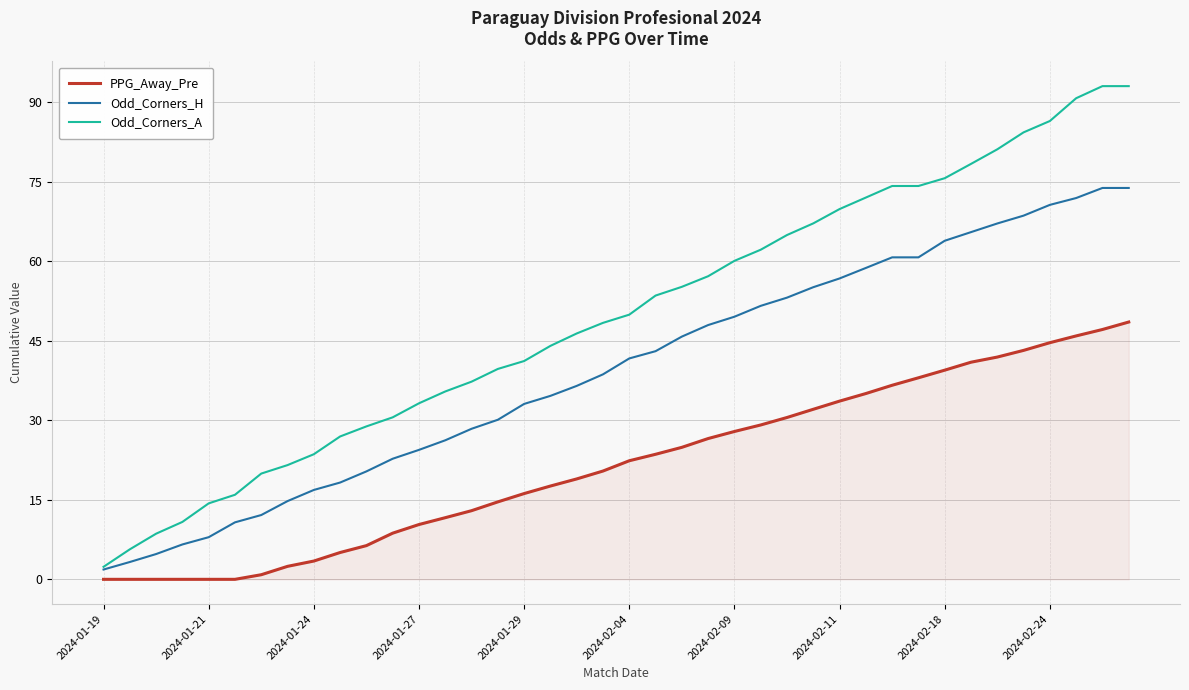

Which series has the largest range (max minus min)?

Odd_Corners_A